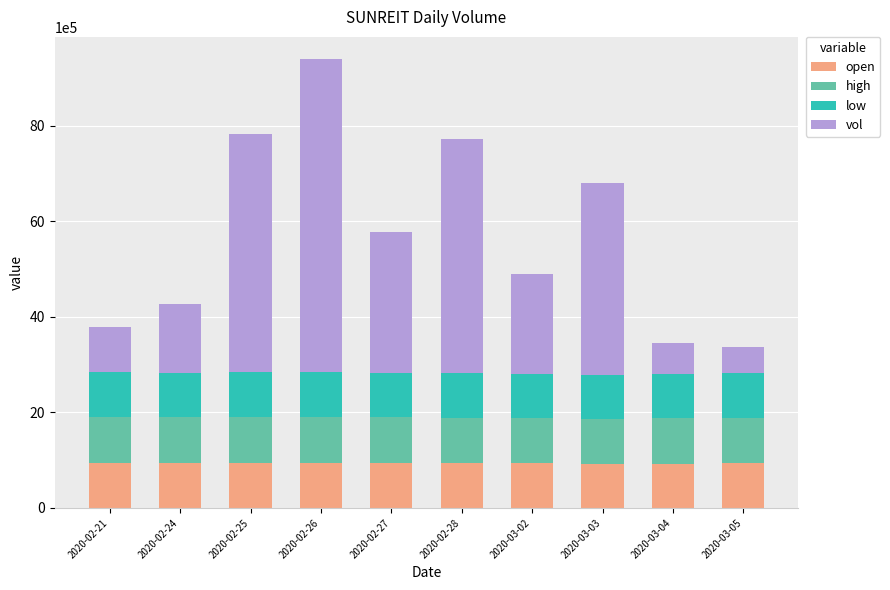

What is the sum of all open values?

9410000